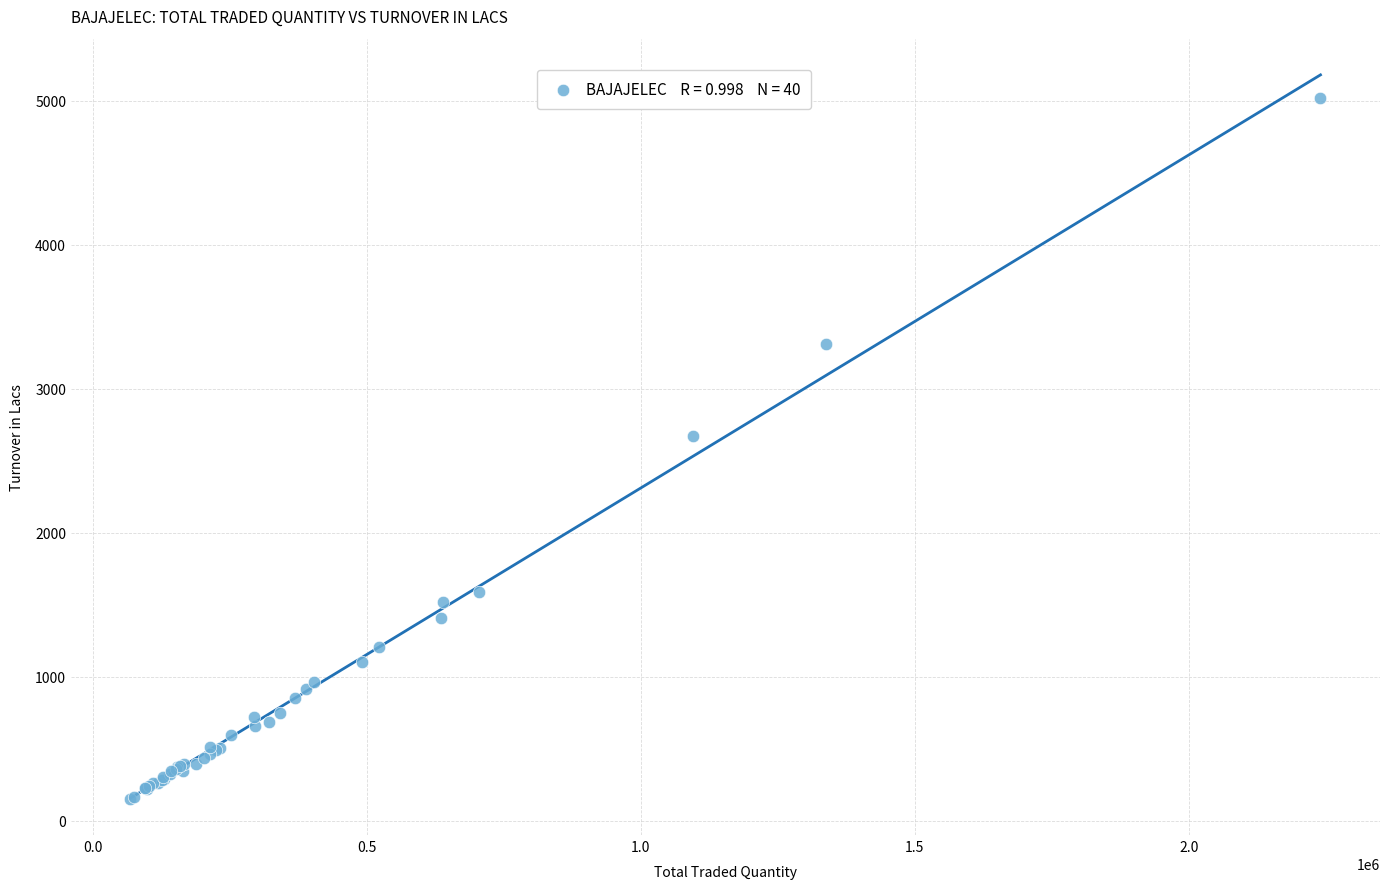

What Y value in the scatter plot is closest to 2584?

2674.1